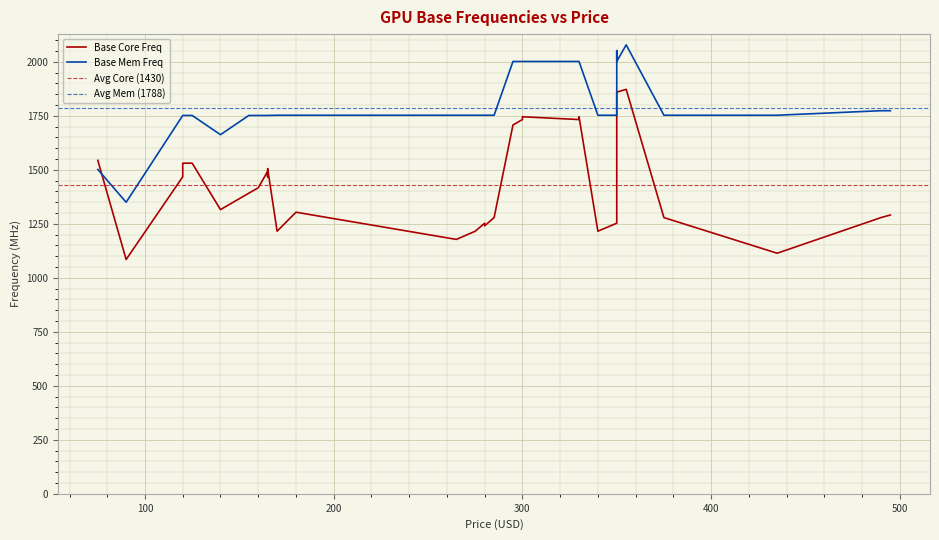

Which series has the widest spread of values?

Base Core Freq